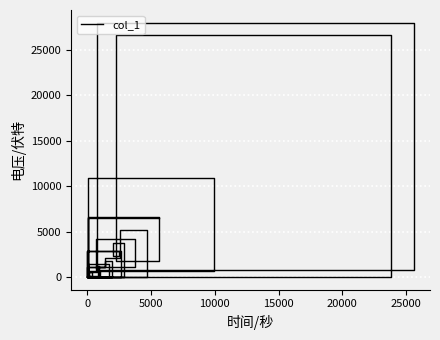

The value at 17 is 2. True or false?

False